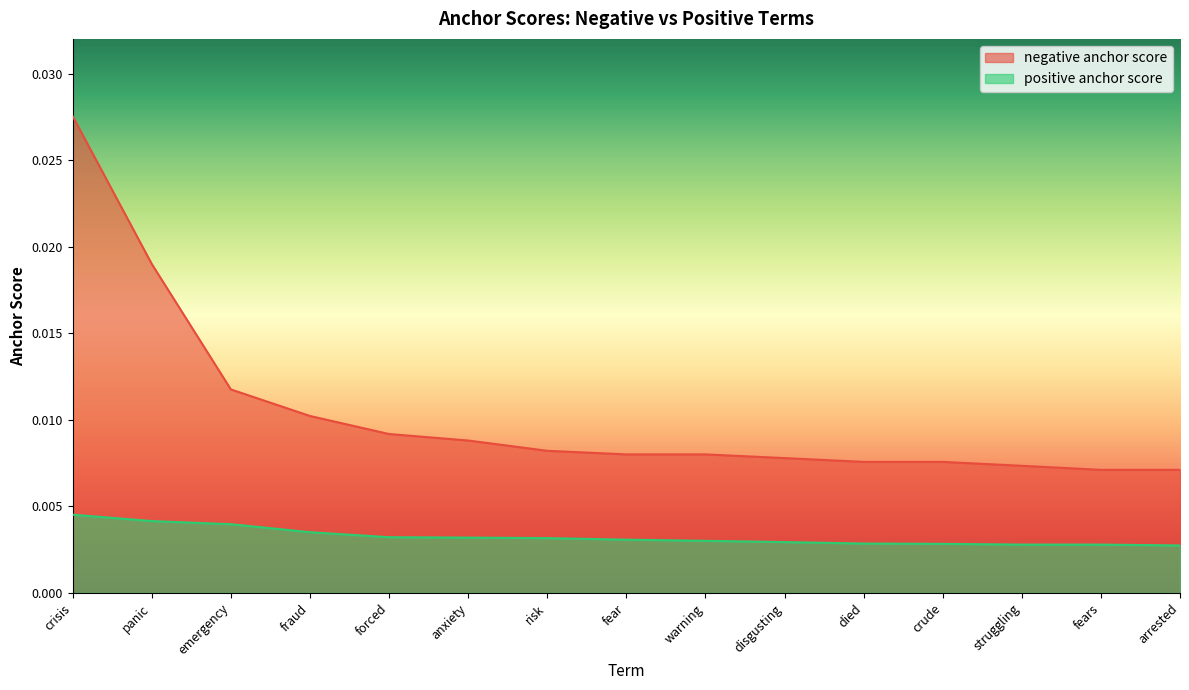

True or false: negative anchor score has more than 1 interior local peaks.

False